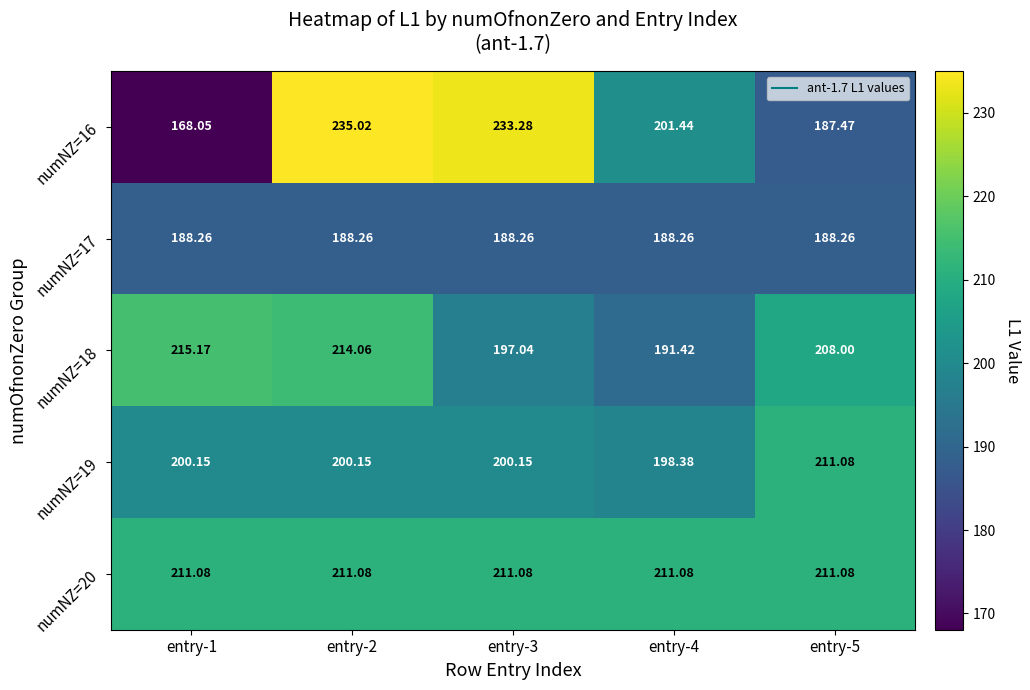

Is the value of numNZ=18 at entry-1 greater than the value of numNZ=17 at entry-5?

Yes